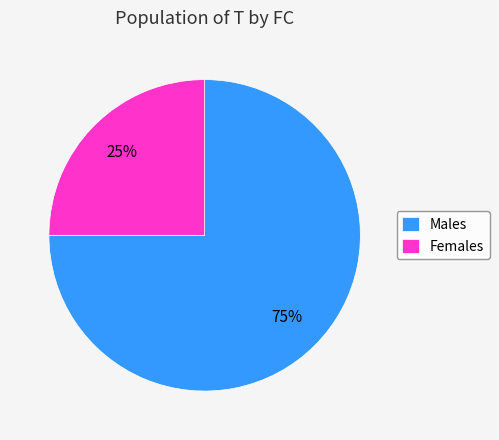

To the nearest percent, what percentage of the pie is Males?

75%